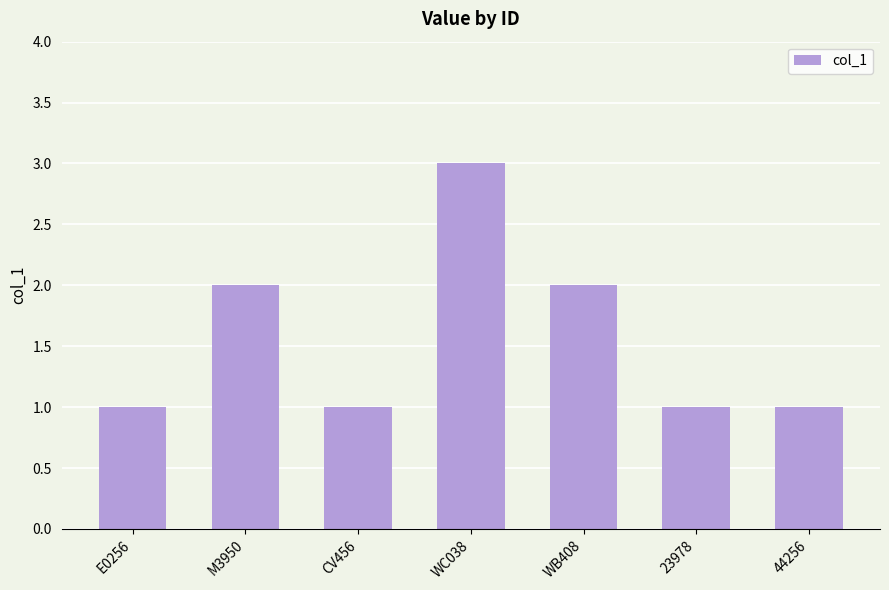

The chart shows a value of 3 at M3950. True or false?

False